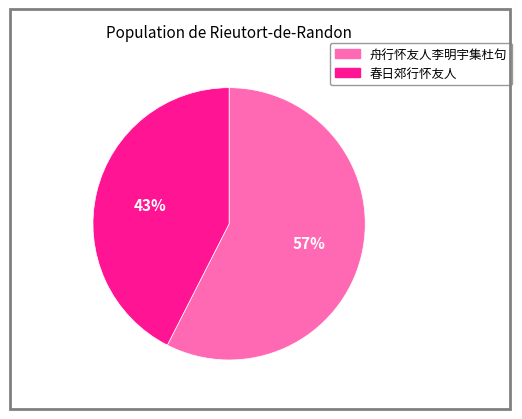

True or false: 舟行怀友人李明宇集杜句 accounts for 65% of the total.

False